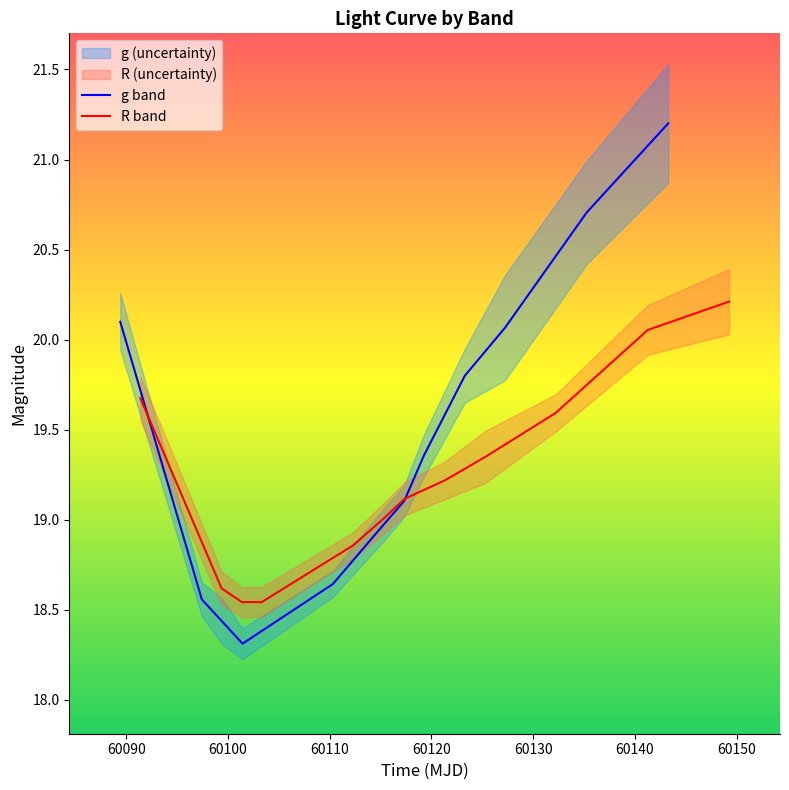

After their last crossing, which series has the higher values: R band or g band?

g band